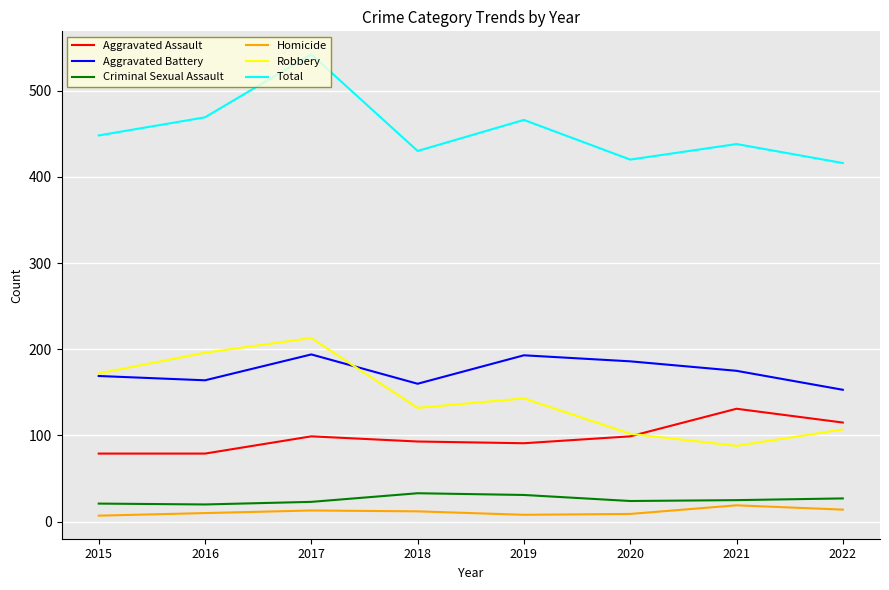

Between 2016 and 2017, which series saw the biggest shift?

Total